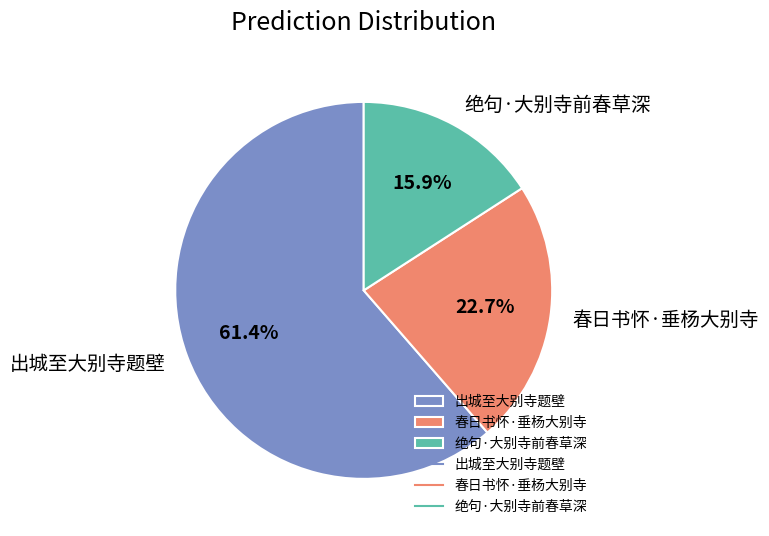

Between 绝句·大别寺前春草深 and 出城至大别寺题壁, which is larger?

出城至大别寺题壁